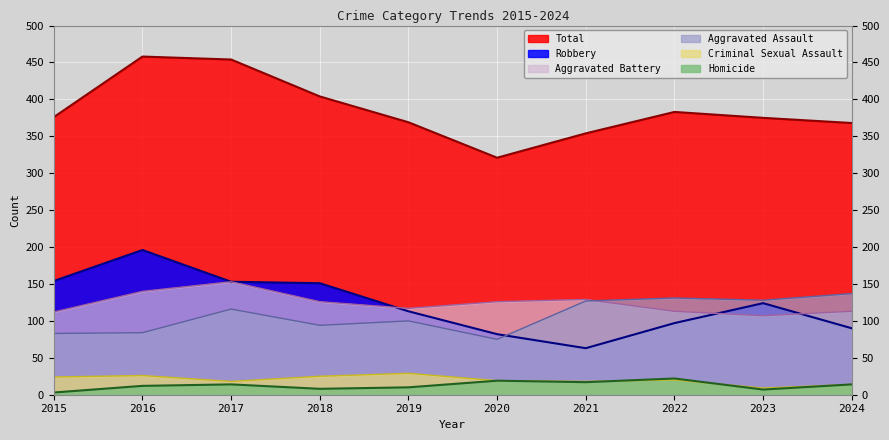

Which category has the highest value in the Total series?

2016